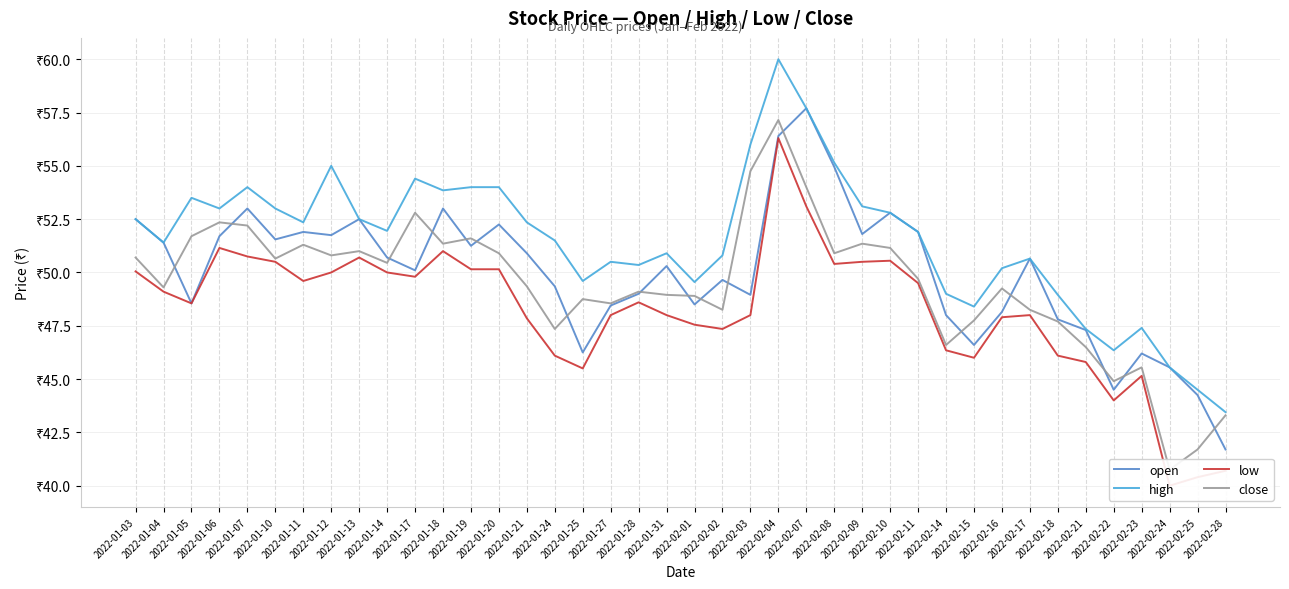

True or false: low has more than 1 points higher than both neighbors.

True